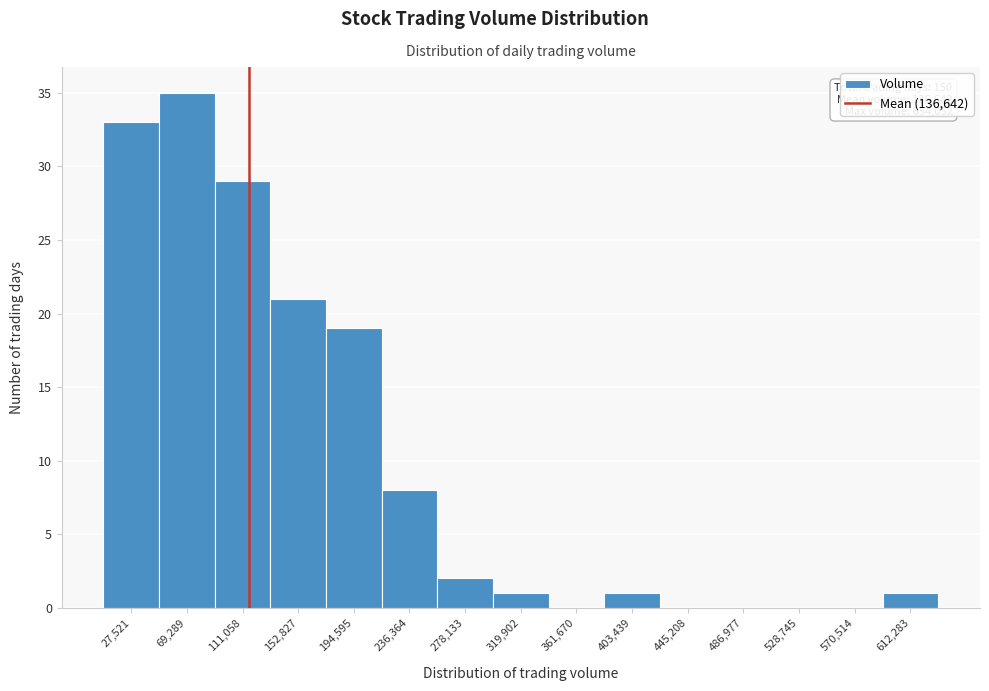

Reading left to right, transcribe all the data shown in this chart.

27,521=33	69,289=35	111,058=29	152,827=21	194,595=19	236,364=8	278,133=2	319,902=1	361,670=0	403,439=1	445,208=0	486,977=0	528,745=0	570,514=0	612,283=1